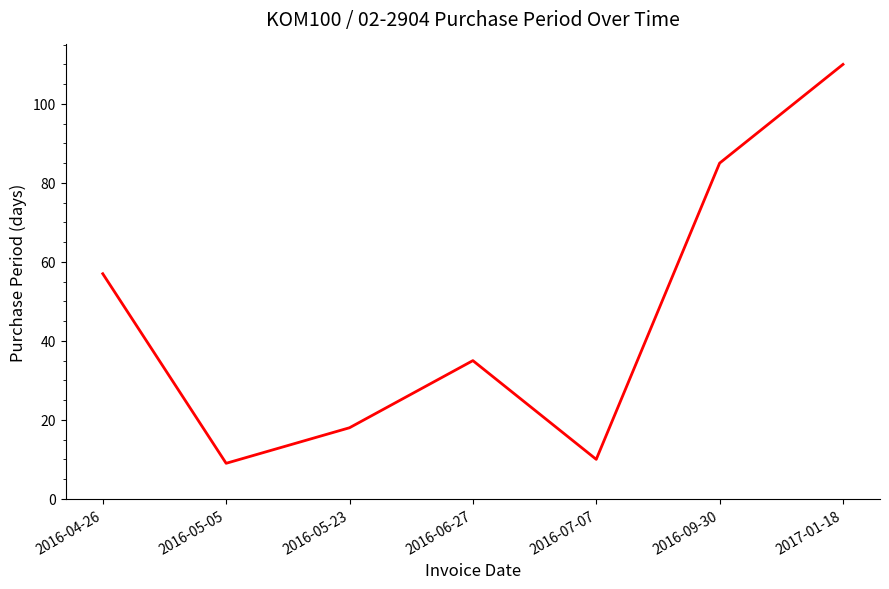

Rank the categories by value from lowest to highest.

2016-05-05, 2016-07-07, 2016-05-23, 2016-06-27, 2016-04-26, 2016-09-30, 2017-01-18